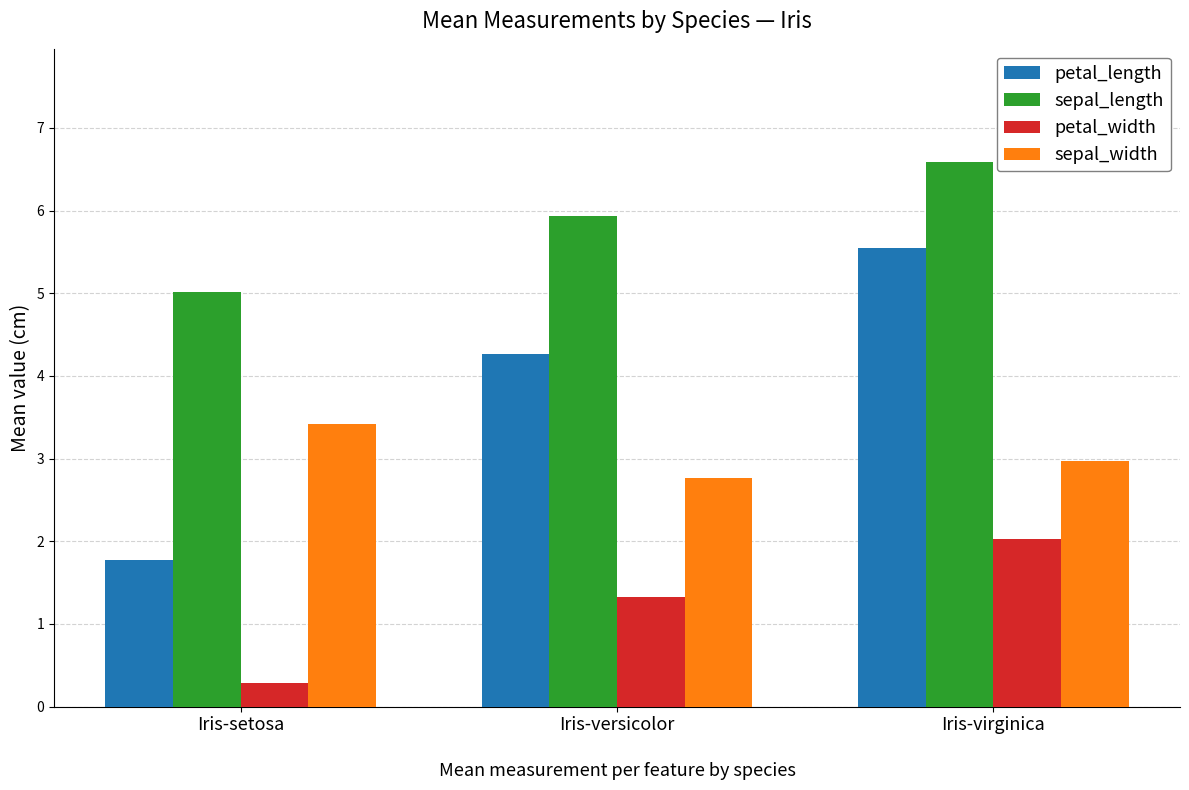

What is the label of the 2nd bar from the left?

Iris-versicolor